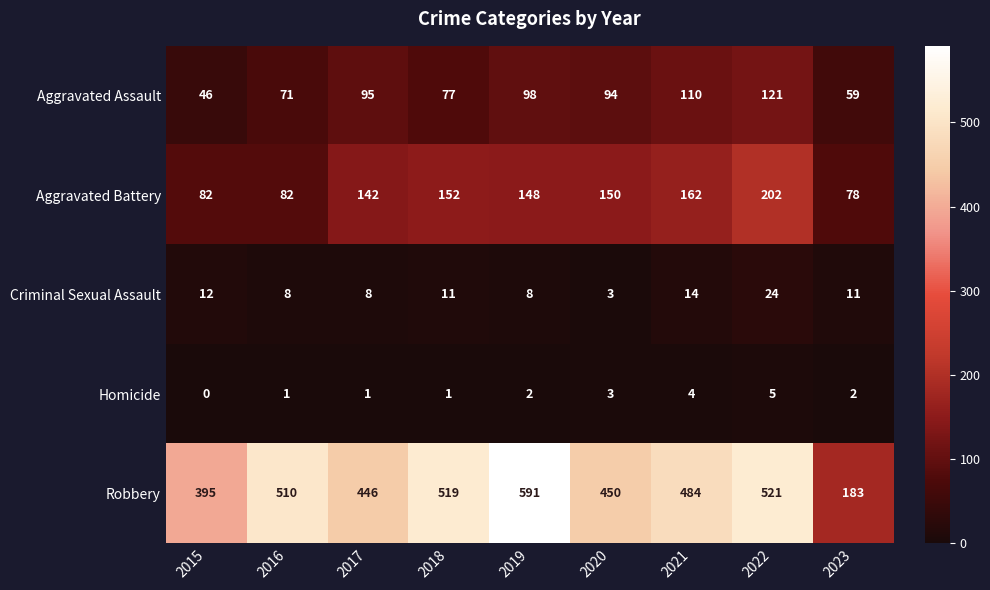

What is the spread (max minus min) of values at 2021?

480